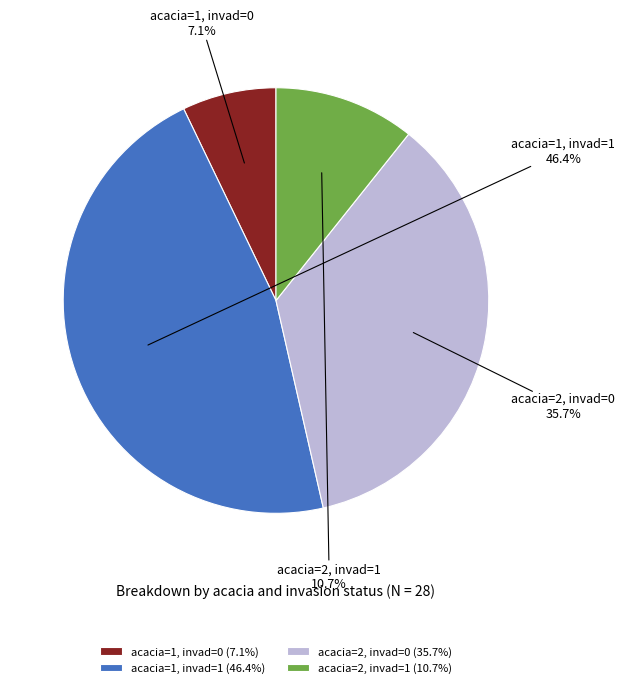

What percentage is the acacia=1, invad=0 slice, to the nearest percent?

7%